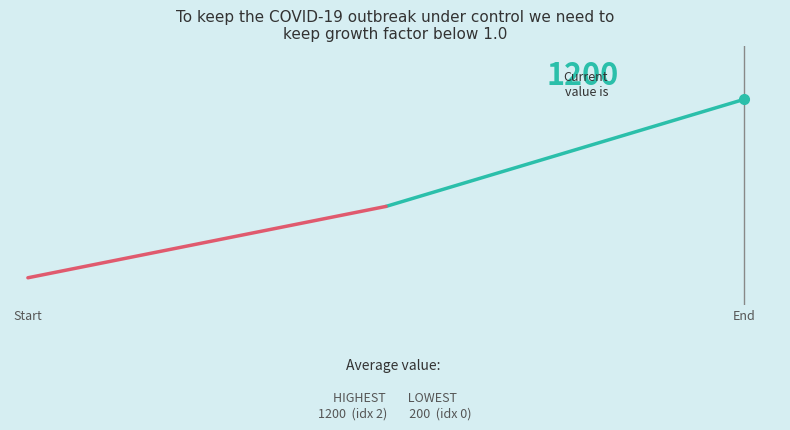

Rank the categories by value from highest to lowest.

2, 1, 0